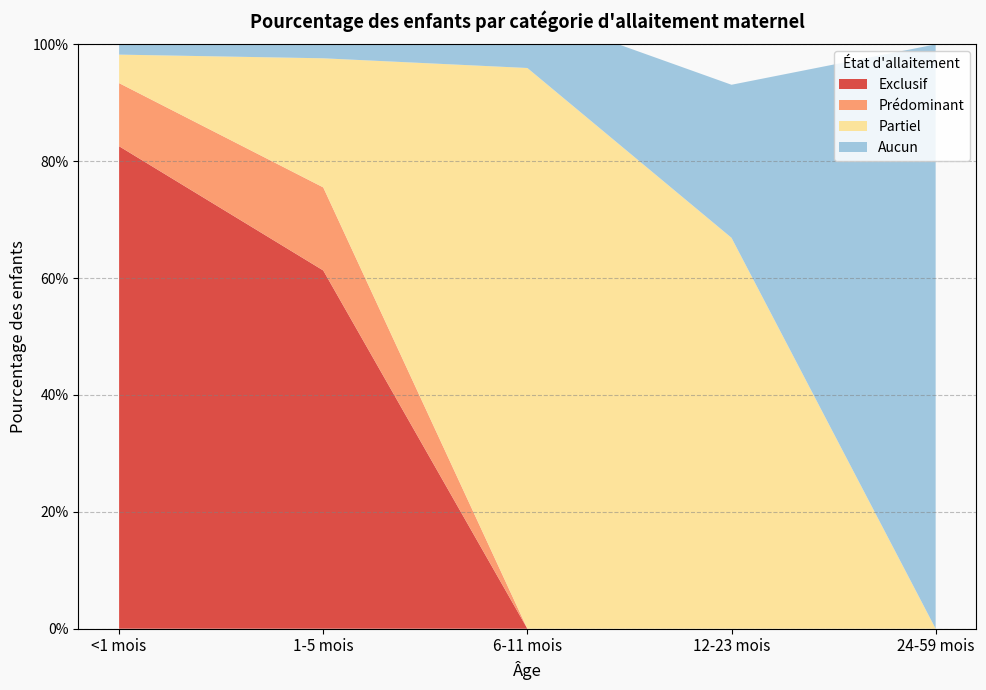

Reading right to left, extract all data points from this chart.

Exclusif: 24-59 mois=0.0	12-23 mois=0.0	6-11 mois=0.0	1-5 mois=0.6	<1 mois=0.8
Prédominant: 24-59 mois=0.0	12-23 mois=0.0	6-11 mois=0.0	1-5 mois=0.1	<1 mois=0.1
Partiel: 24-59 mois=0.0	12-23 mois=0.7	6-11 mois=1.0	1-5 mois=0.2	<1 mois=0.0
Aucun: 24-59 mois=1.0	12-23 mois=0.3	6-11 mois=0.1	1-5 mois=0.0	<1 mois=0.0